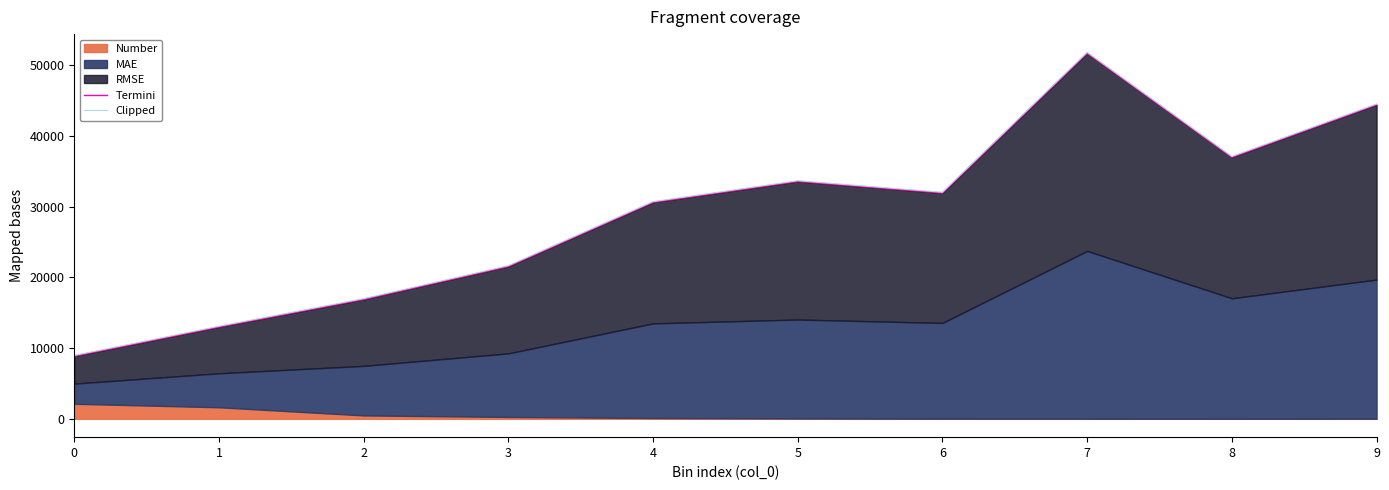

At 8, list the series in order from largest to smallest.

Clipped, Termini